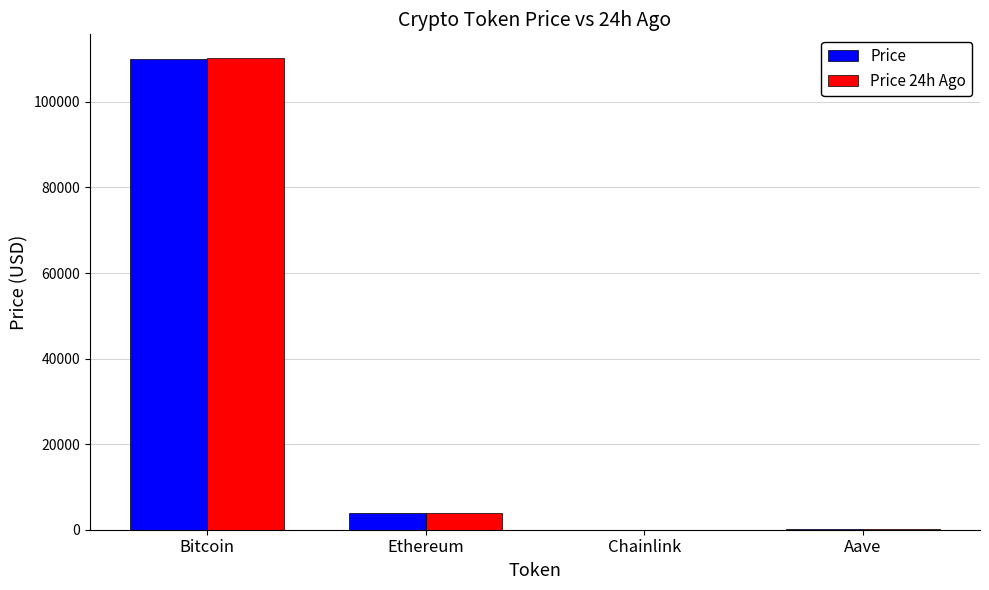

How many data points in Price are above 3876?

2